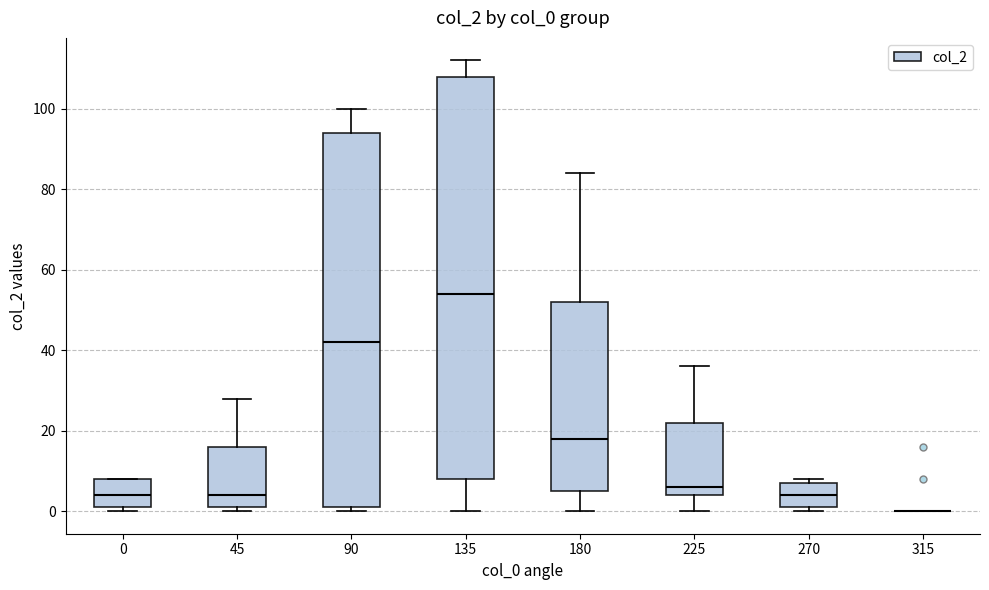

Reading left to right, transcribe this box plot: for each box, give where its median line is, the range the box spans, and where its two whiskers end, as read against the y-axis. The values are not printed on the chart, so give them approximately, as read against the axis.

0: median 4, box 2 to 8, whiskers 0 to 8
45: median 4, box 2 to 16, whiskers 0 to 28
90: median 42, box 2 to 94, whiskers 0 to 100
135: median 54, box 8 to 108, whiskers 0 to 112
180: median 18, box 6 to 52, whiskers 0 to 84
225: median 6, box 4 to 22, whiskers 0 to 36
270: median 4, box 2 to 8, whiskers 0 to 8 (just above the box's upper edge)
315: box collapsed to a line at 0, whiskers 0 to 0